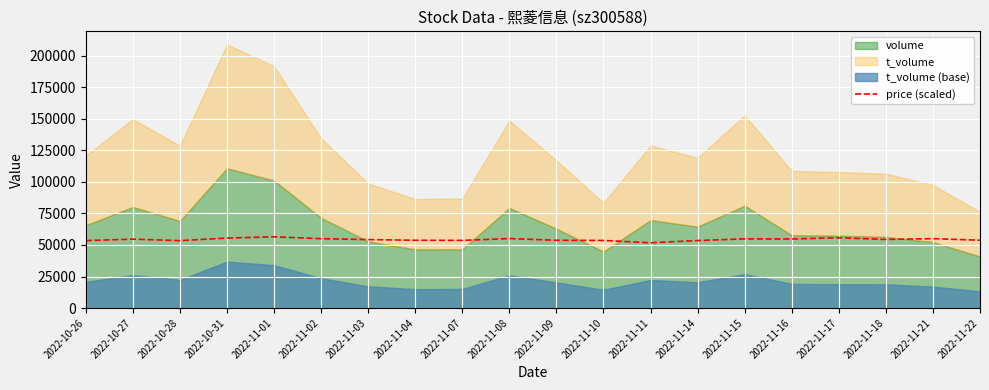

The value of price (scaled) at 2022-11-07 is 53650.0. True or false?

True